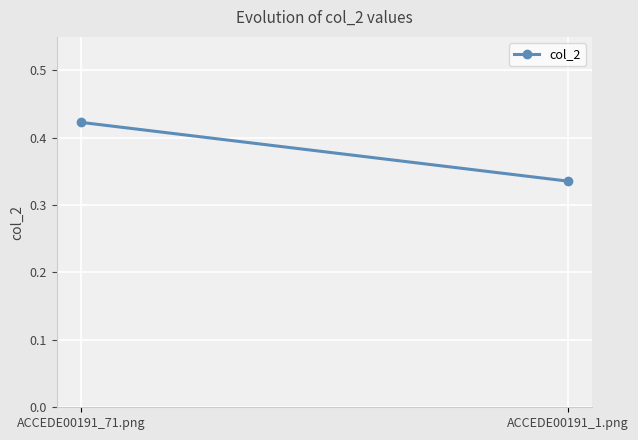

List the labels in order of value, smallest first.

ACCEDE00191_1.png, ACCEDE00191_71.png